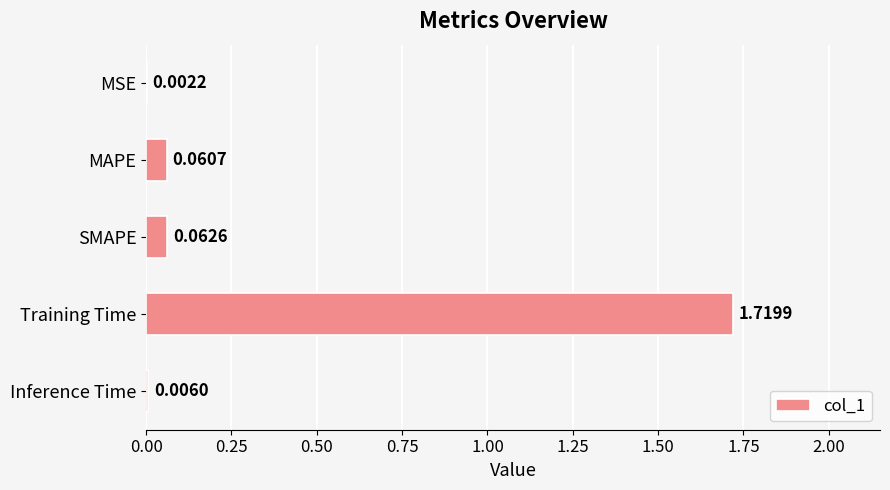

What is the sum of all values?

1.9